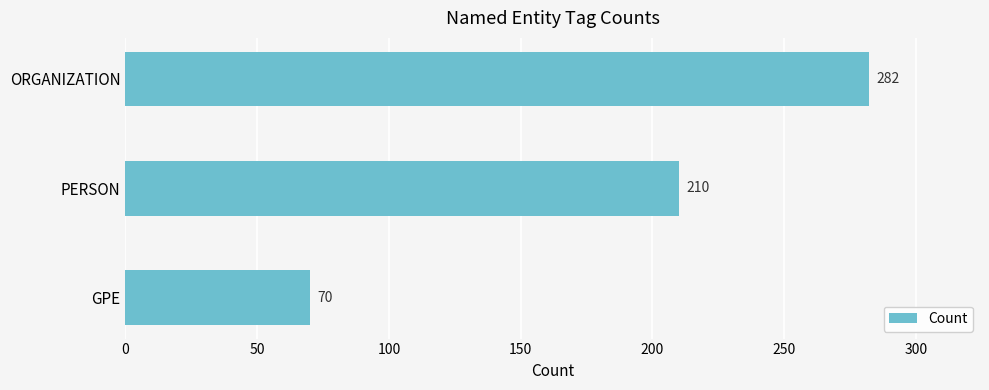

Reading top to bottom, extract all data points from this chart.

282	210	70